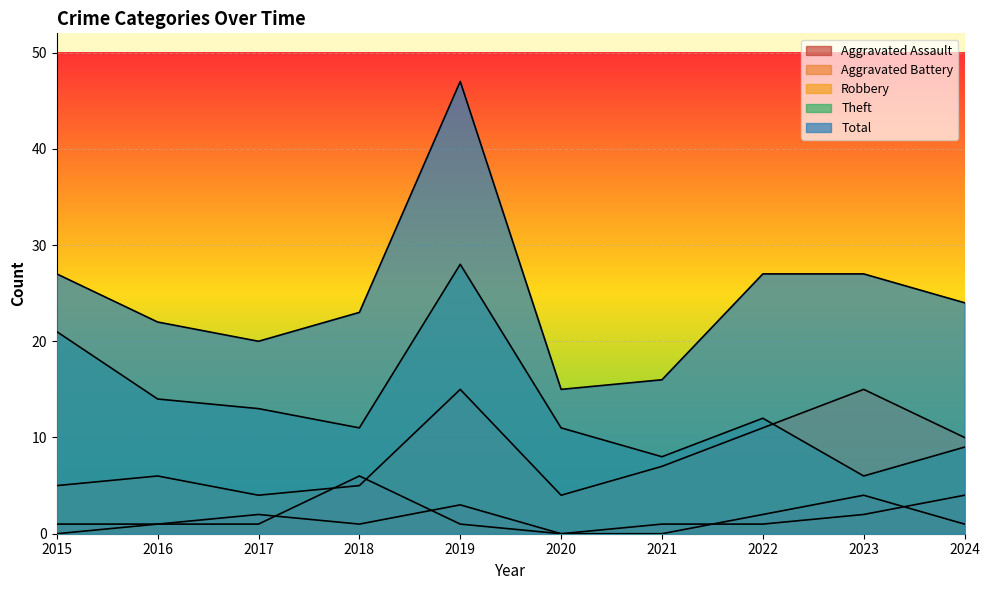

How many lines are shown in the chart?

5